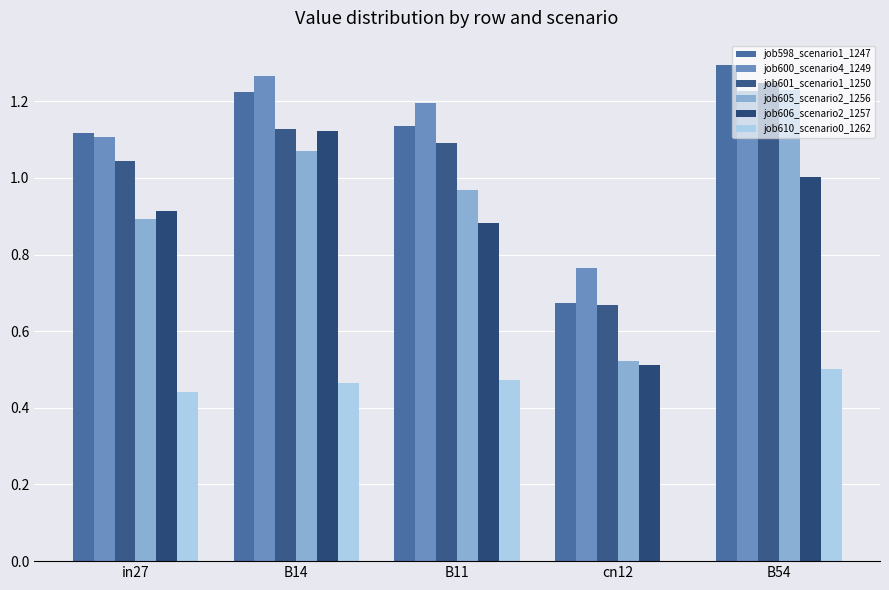

How many groups of bars are there?

5